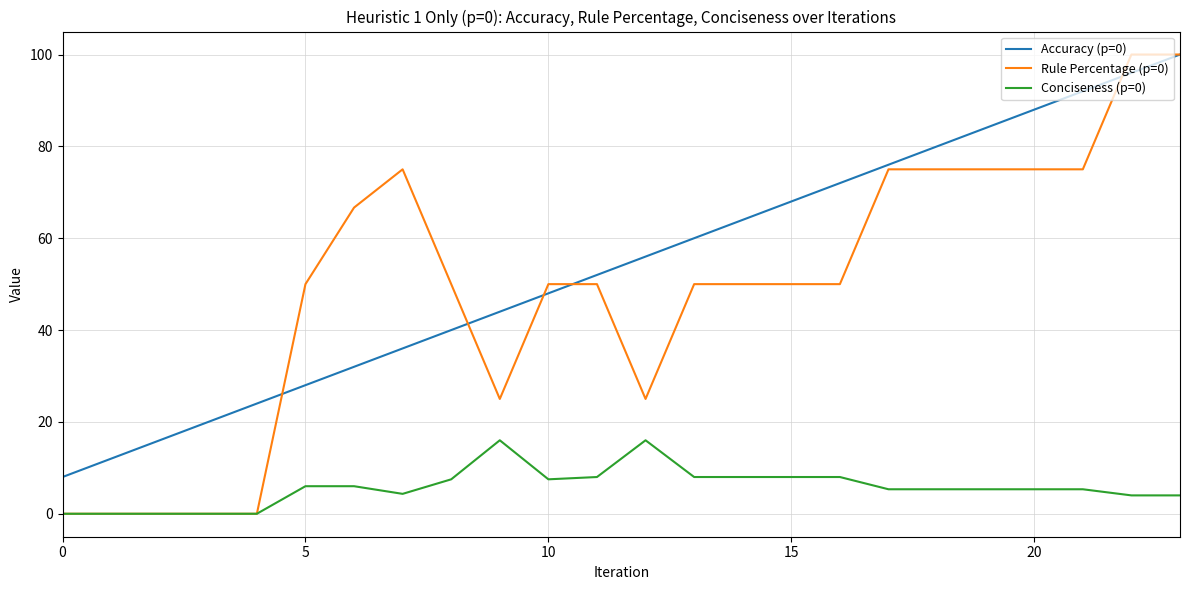

Which series has the largest range (max minus min)?

Rule Percentage (p=0)